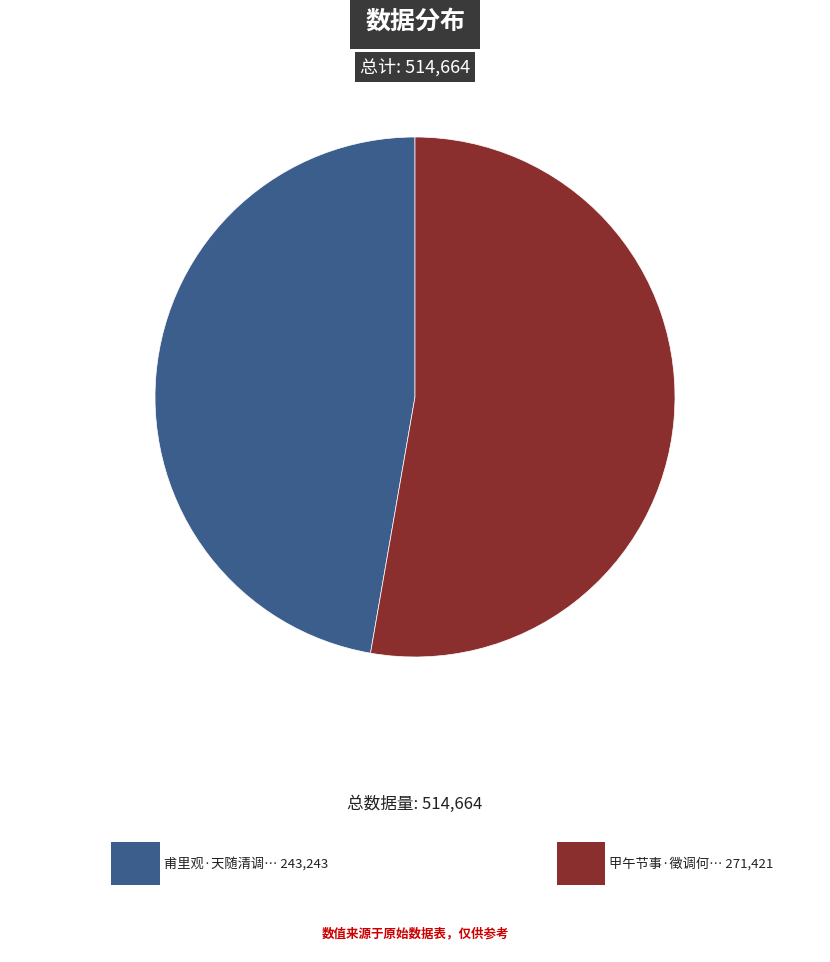

Does any single category account for the majority?

Yes